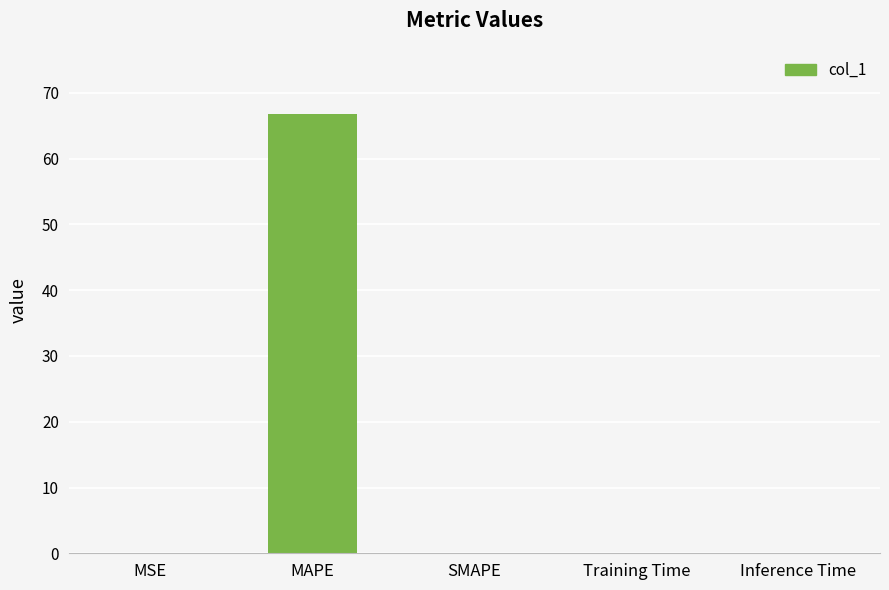

What is the sum of all values?

66.9